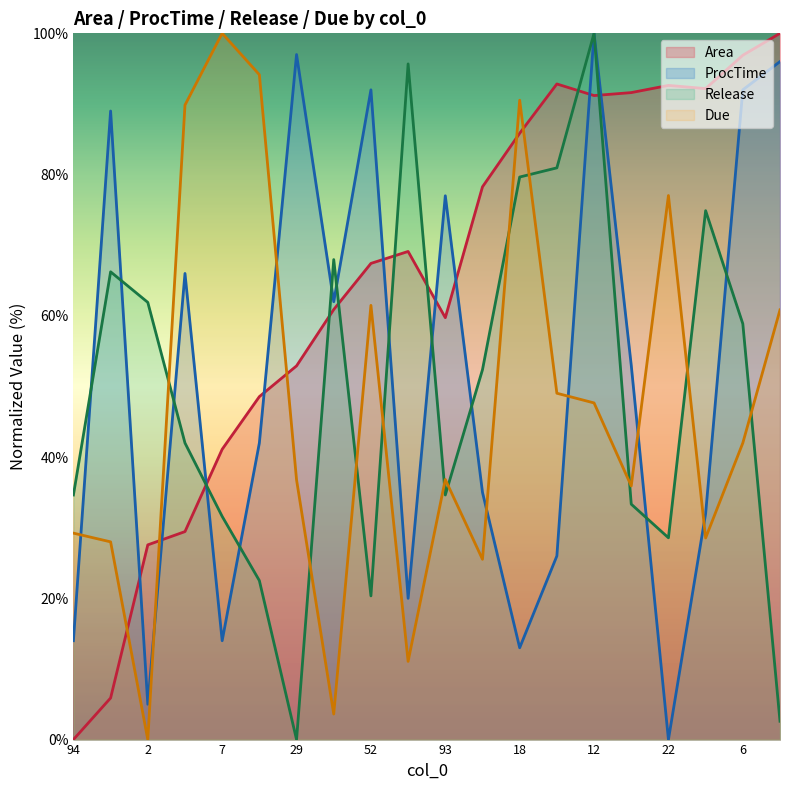

The Release series shows 95.7 at 50. True or false?

True